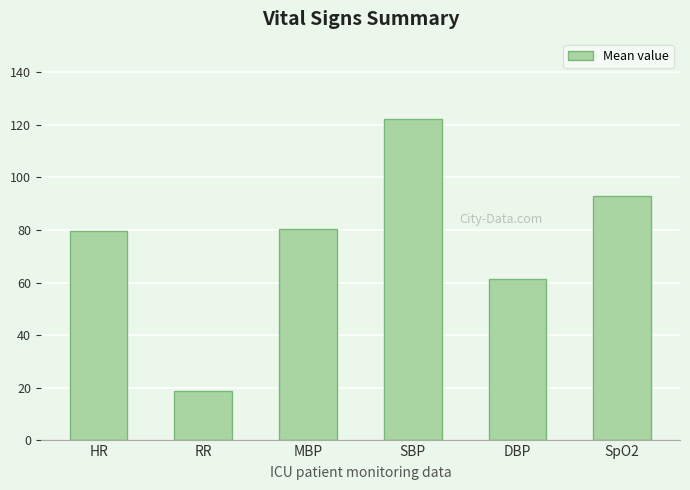

How many bars are there in total?

6